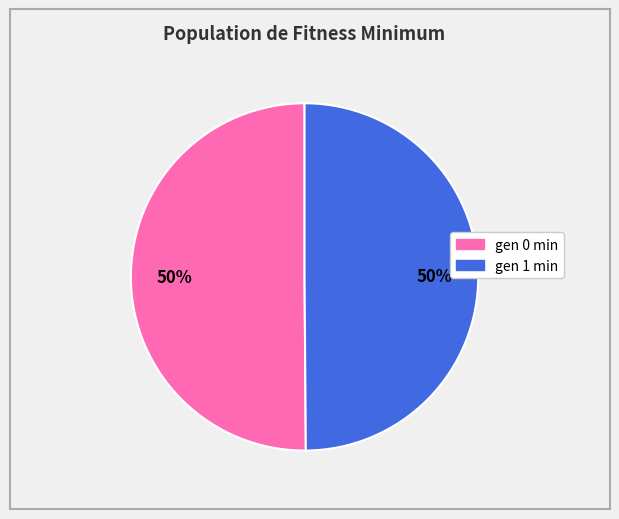

Count the number of slices in the pie.

2